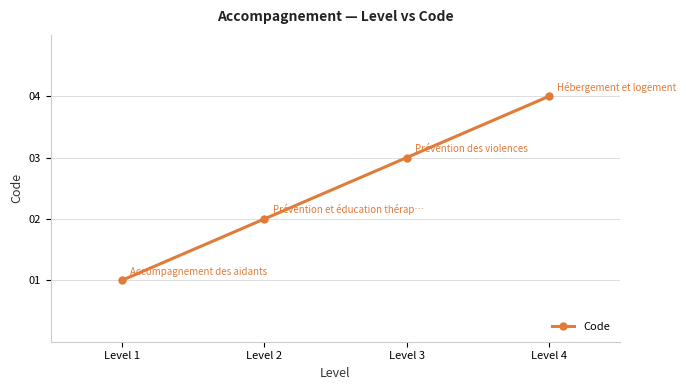

What is the value of the 3rd point from the left?

3